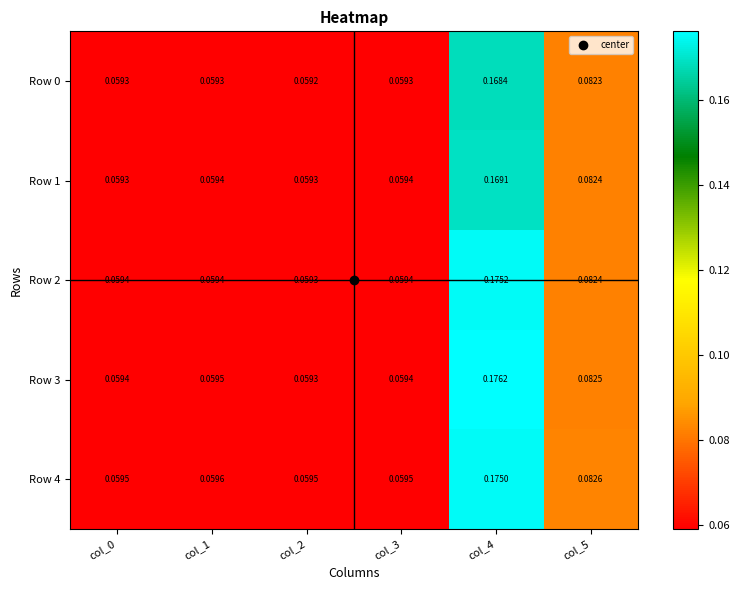

At which category does the chart reach its peak across all series?

col_4